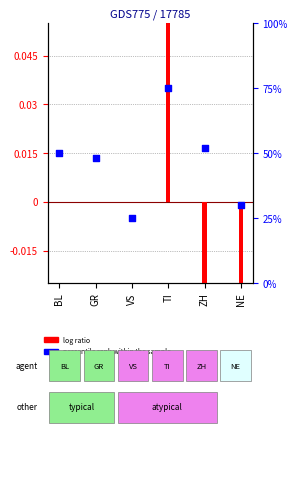

Which series has the widest spread of Y values?

percentile rank within the sample